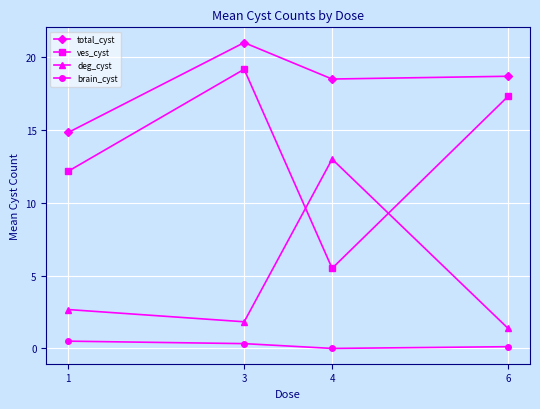

Reading left to right, extract all data points from this chart.

total_cyst: 1=14.8	3=21.0	4=18.5	6=18.7
ves_cyst: 1=12.2	3=19.2	4=5.5	6=17.3
deg_cyst: 1=2.7	3=1.8	4=13.0	6=1.4
brain_cyst: 1=0.5	3=0.3	4=0.0	6=0.1